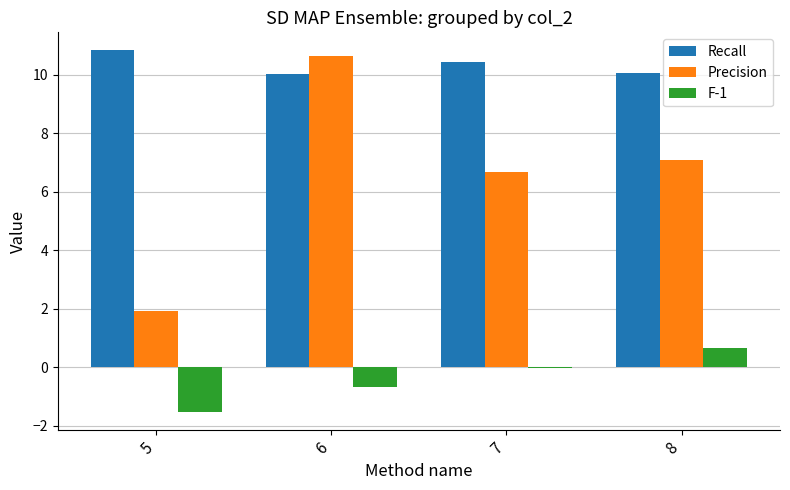

What are all the series names shown in the legend?

Recall, Precision, F-1